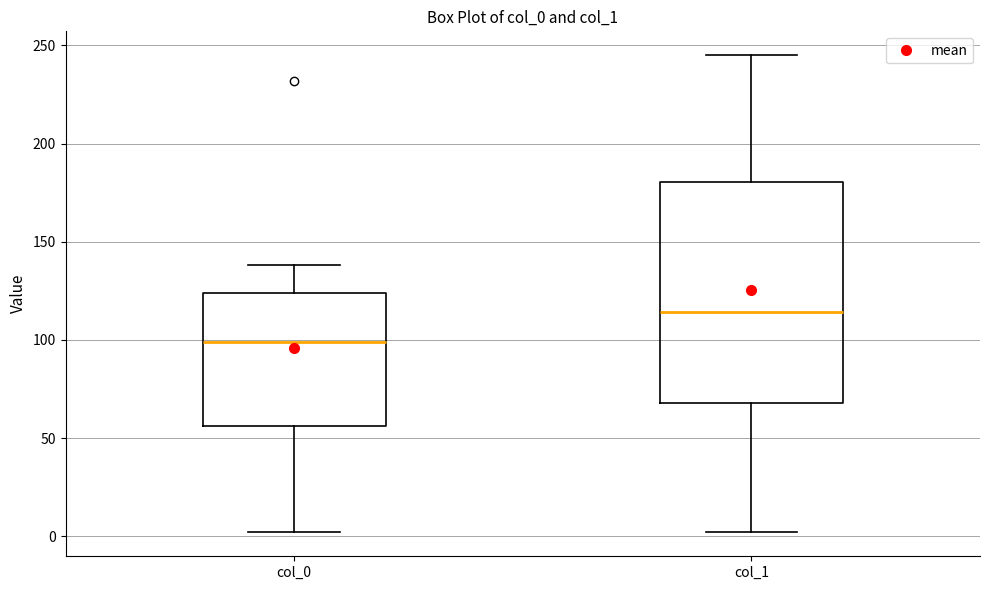

Which box's median line is the lowest?

col_0